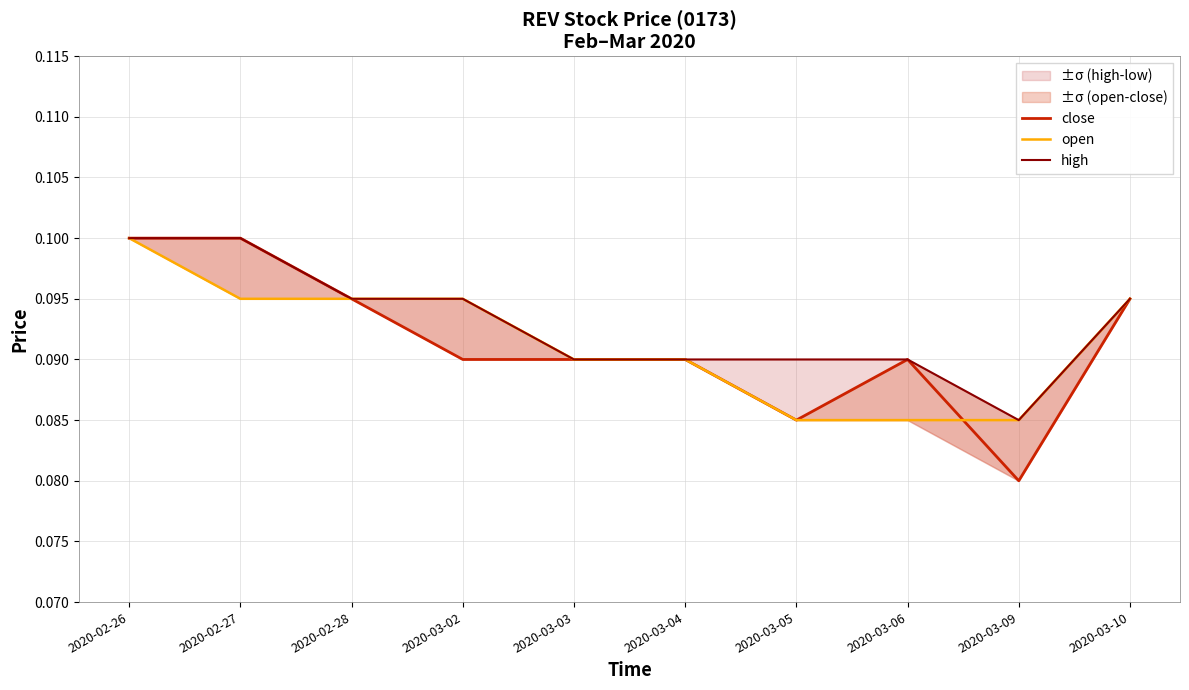

What is the smallest value displayed?

0.1